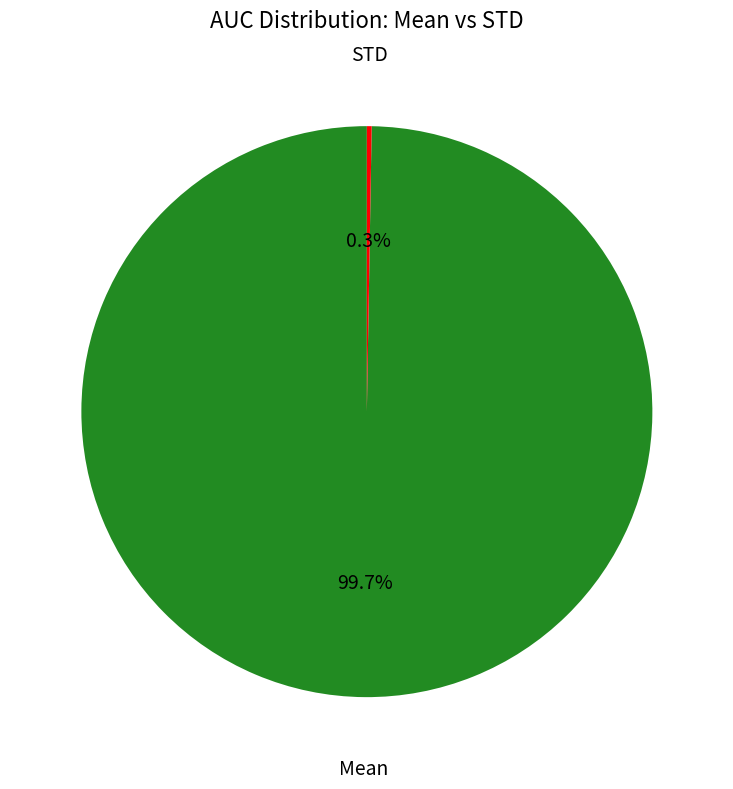

What percentage is NOT represented by Mean?

0.3%